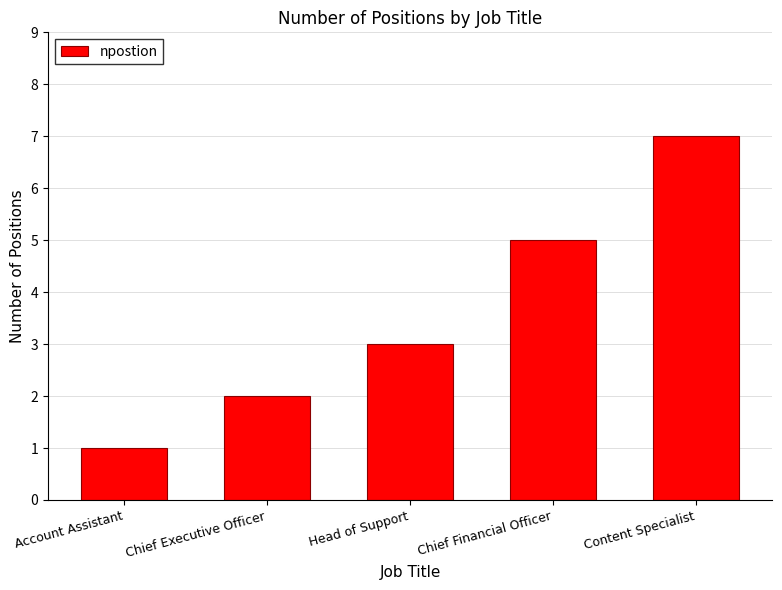

Are the bars horizontal?

No